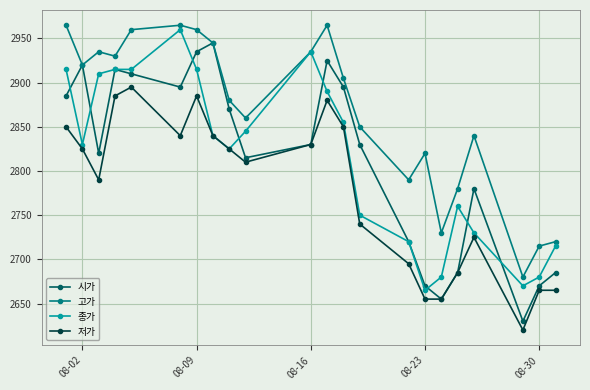

Which series has the widest spread of values?

시가